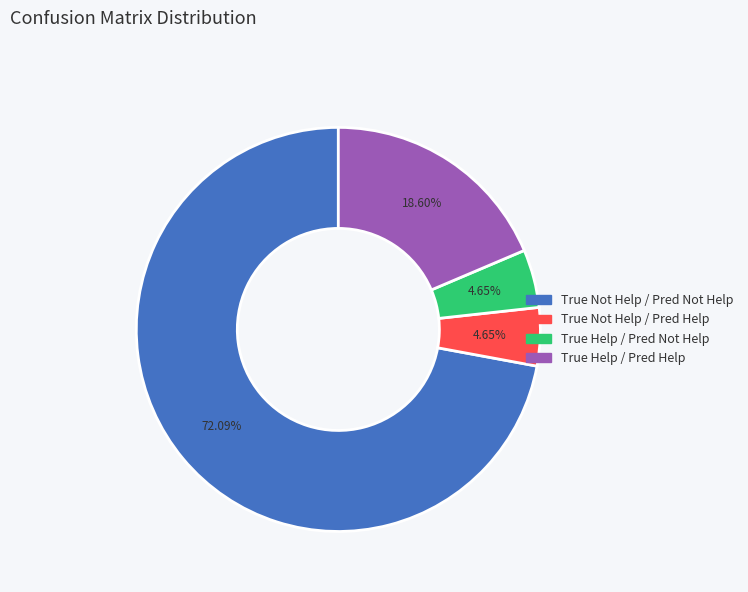

To the nearest percent, what portion does True Help / Pred Help represent?

19%